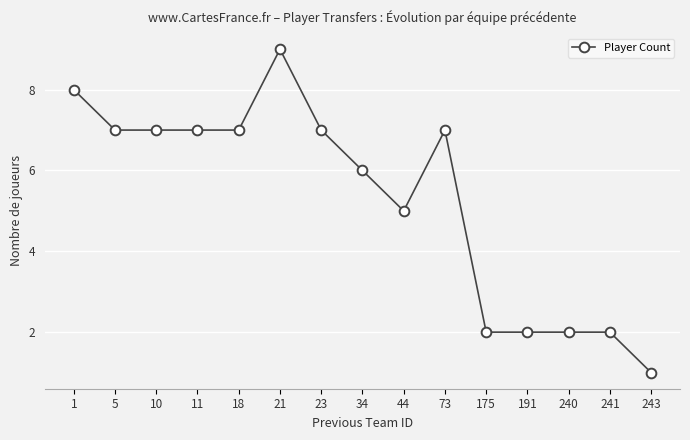

How many distinct data groups are displayed?

1